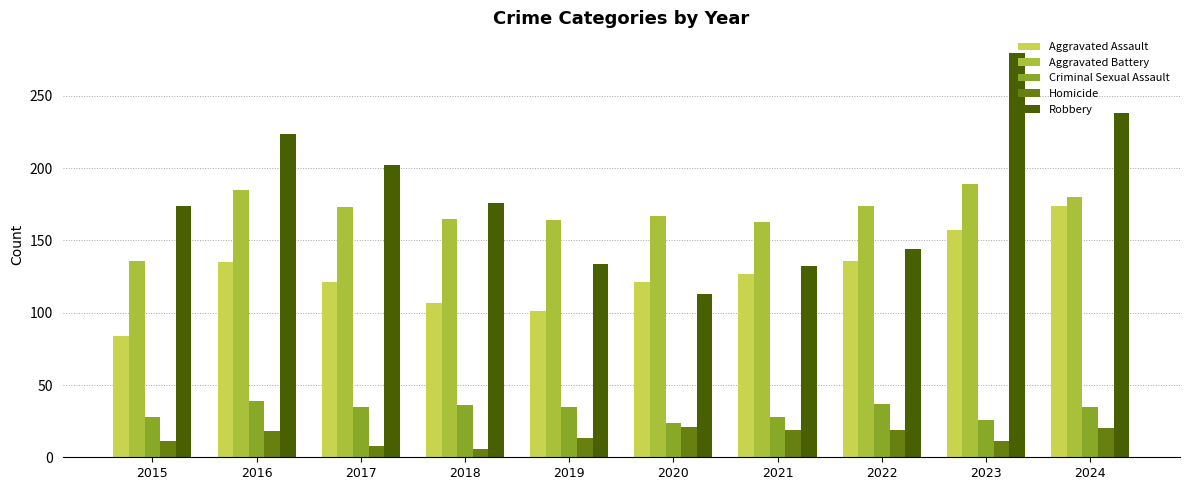

Which series has the widest spread of values?

Robbery